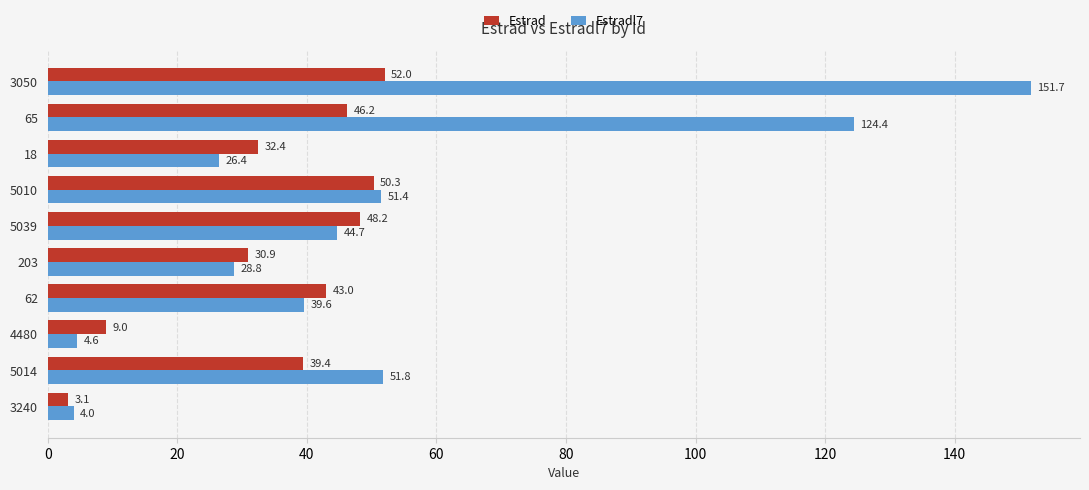

At which label is Estradl7 closest to 77?

5014